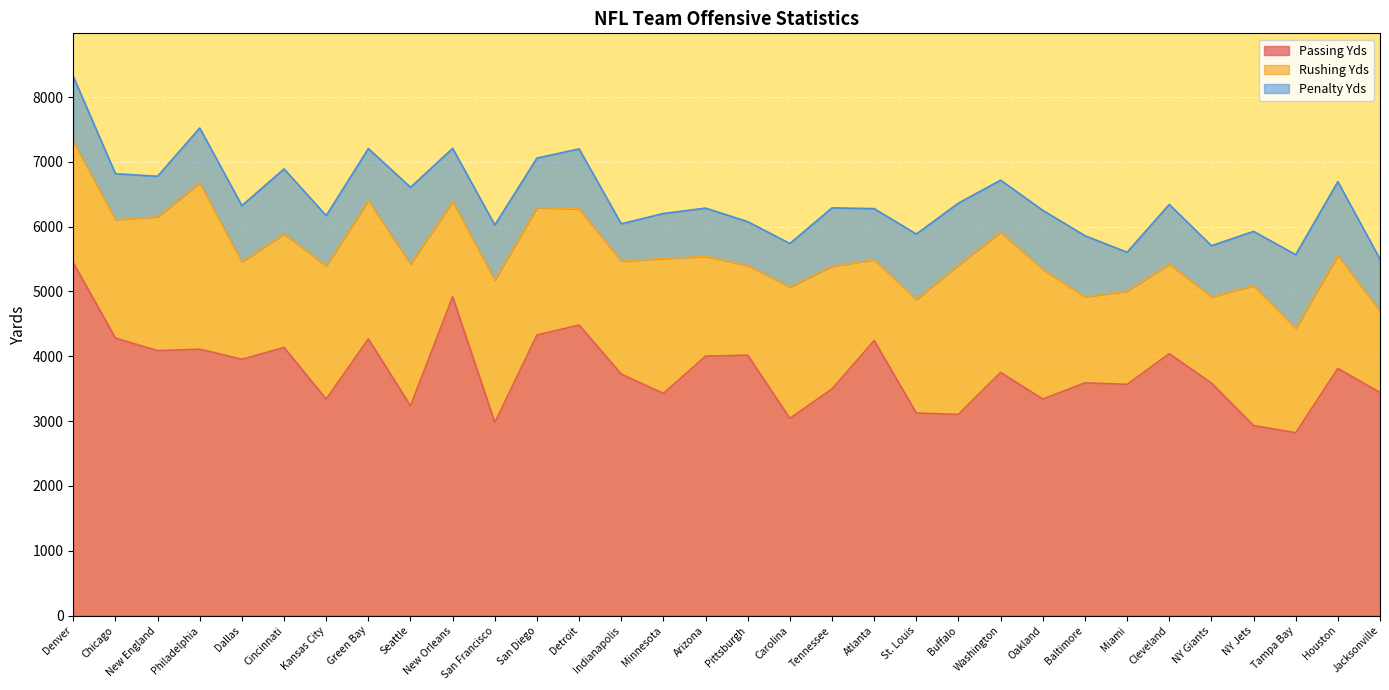

Where does the Penalty Yds series first go above 837?

Denver